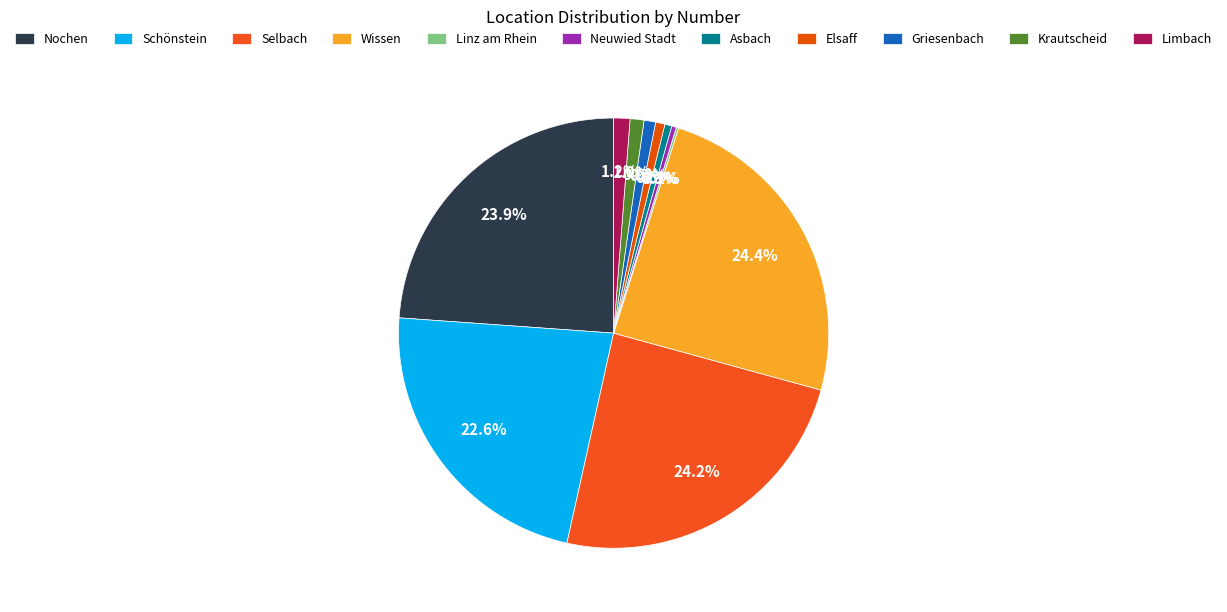

Is there a majority slice in this chart?

No